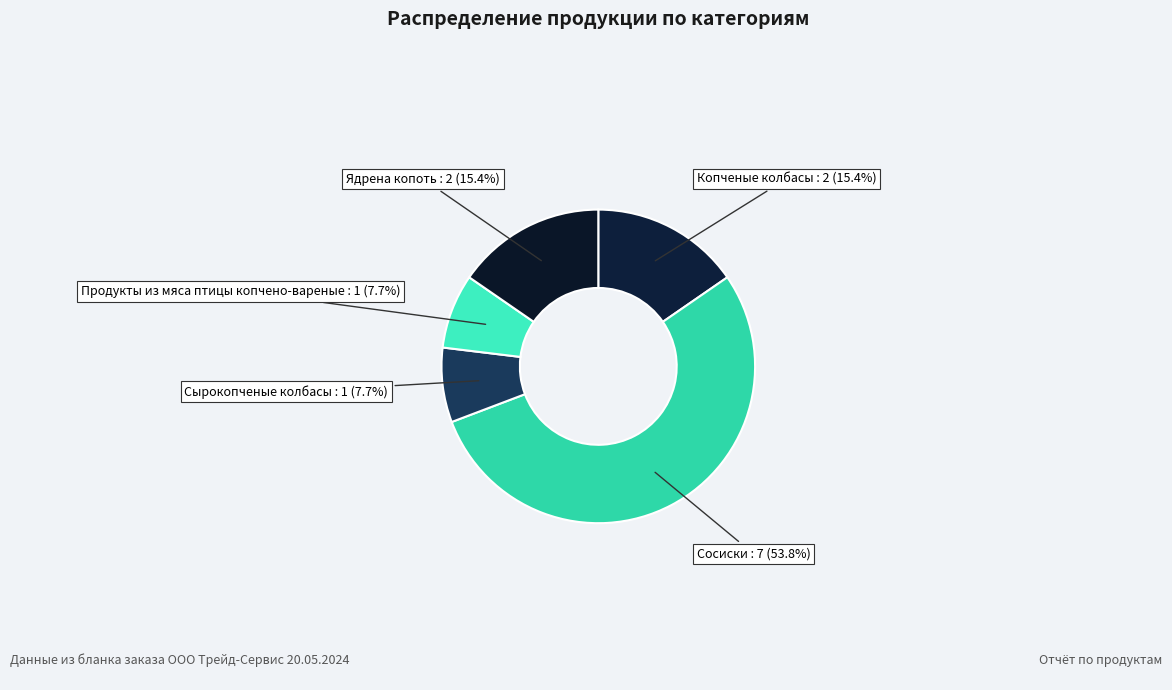

To the nearest percent, what is the average slice percentage?

20%